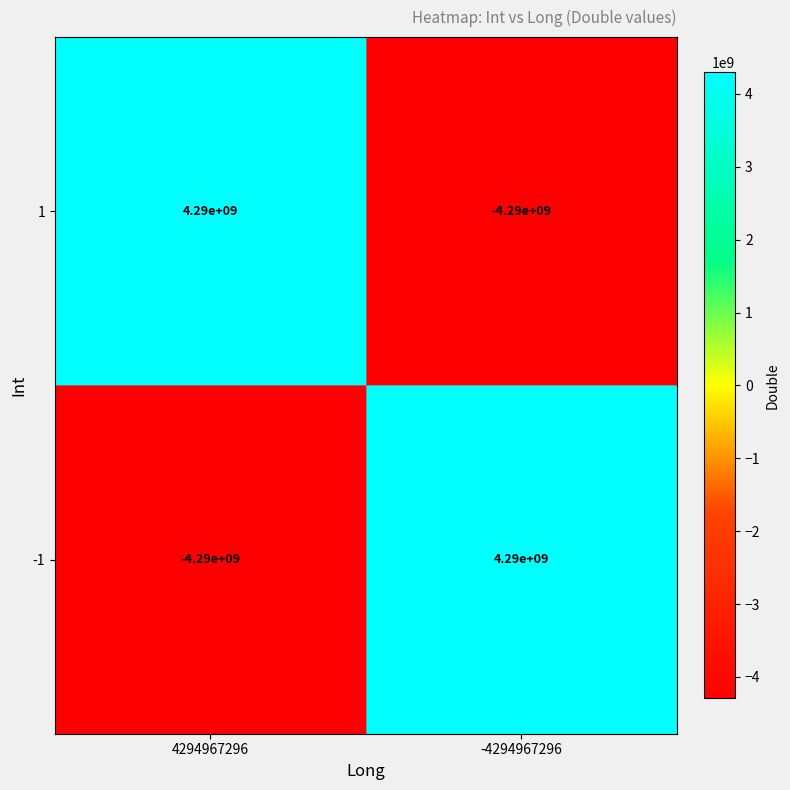

What is the spread (max minus min) of values at 4294967296?

8580000000